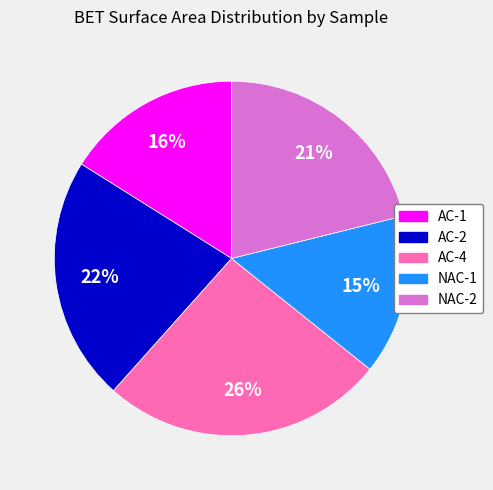

Do AC-1 and NAC-1 together represent more than half of the pie?

No